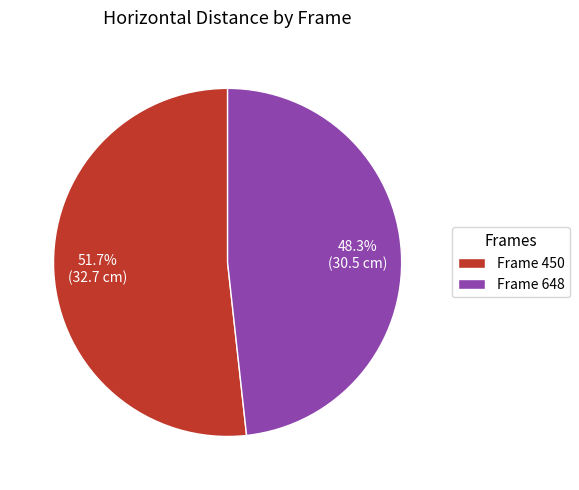

Which slice represents more than half of the pie?

Frame 450